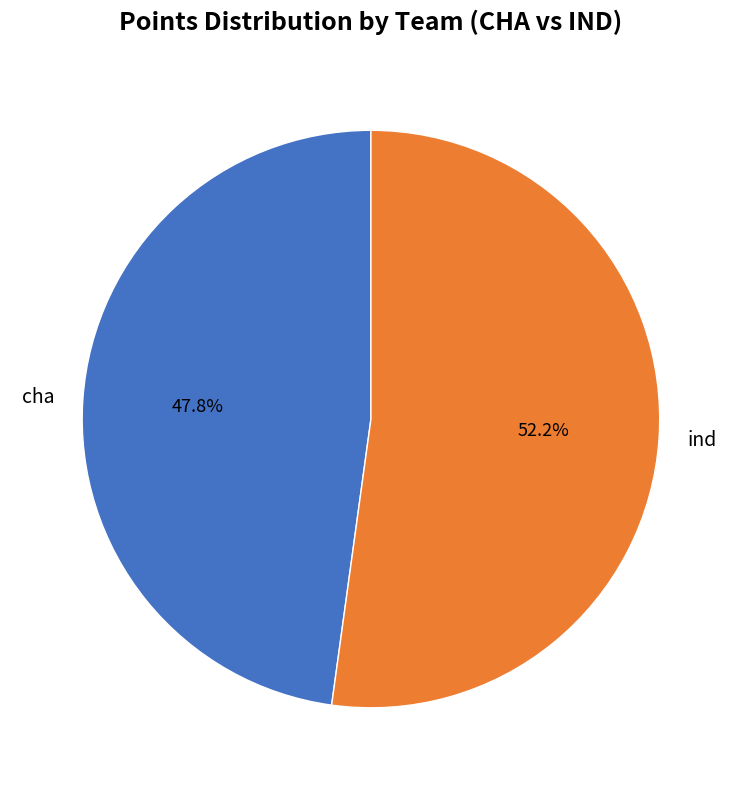

Which category has the biggest portion of the pie?

ind